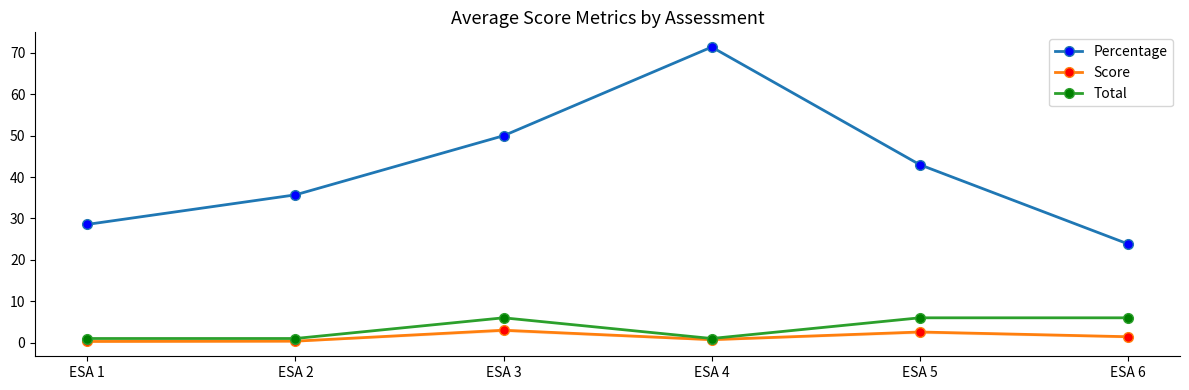

At how many categories does at least one series exceed 33?

4